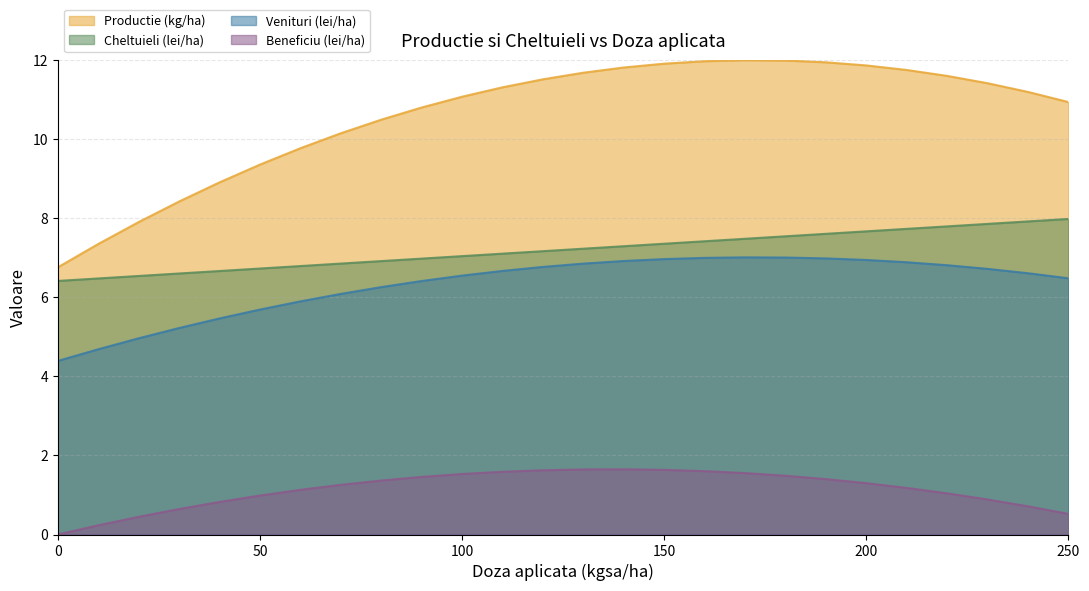

What is the difference between the maximum and second lowest values in the Cheltuieli (lei/ha) series?

1.5